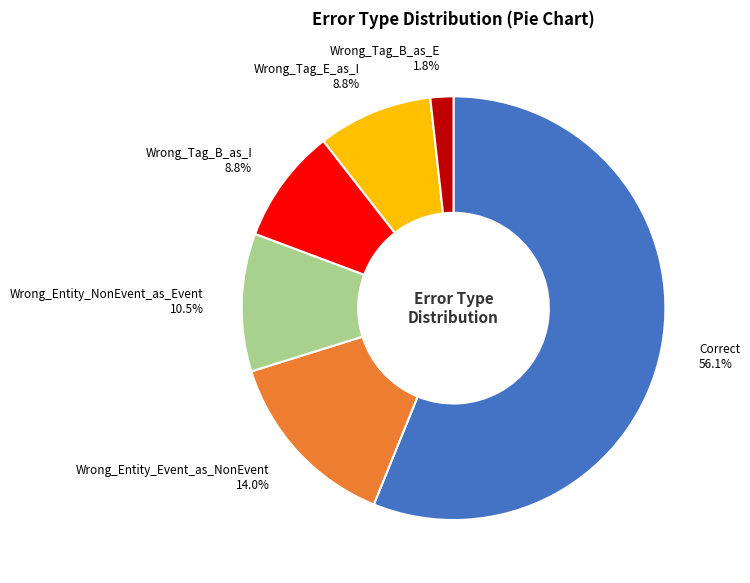

Which slice is the smallest?

Wrong_Tag_B_as_E